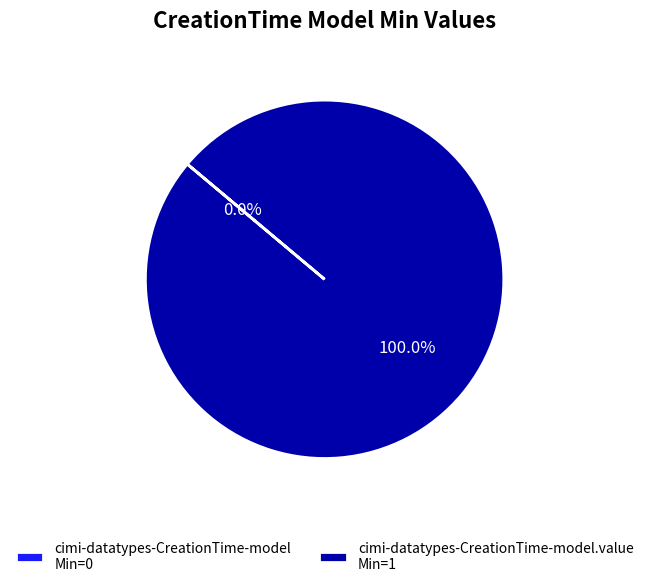

To the nearest percent, what is the difference between the largest and smallest slice percentages?

100%